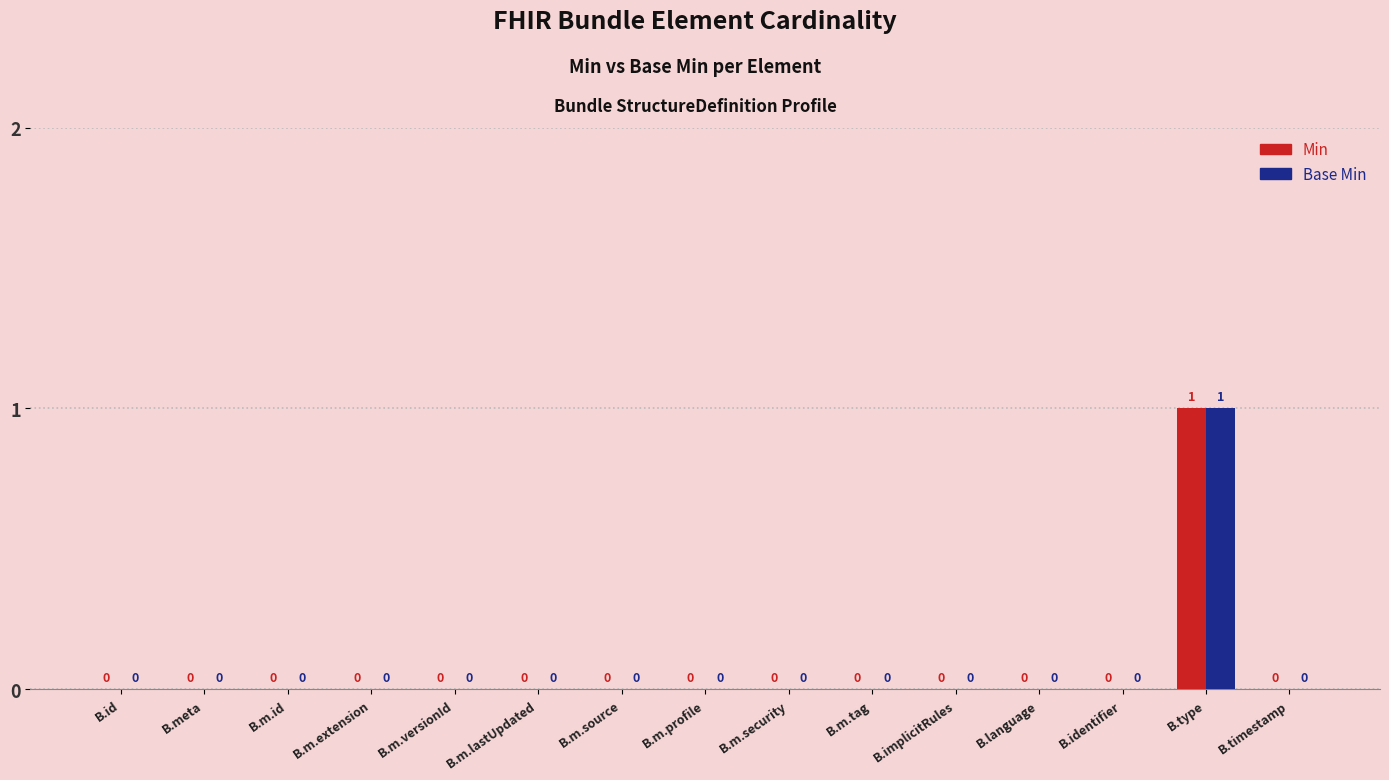

How many Base Min values are between 0 and 1?

15